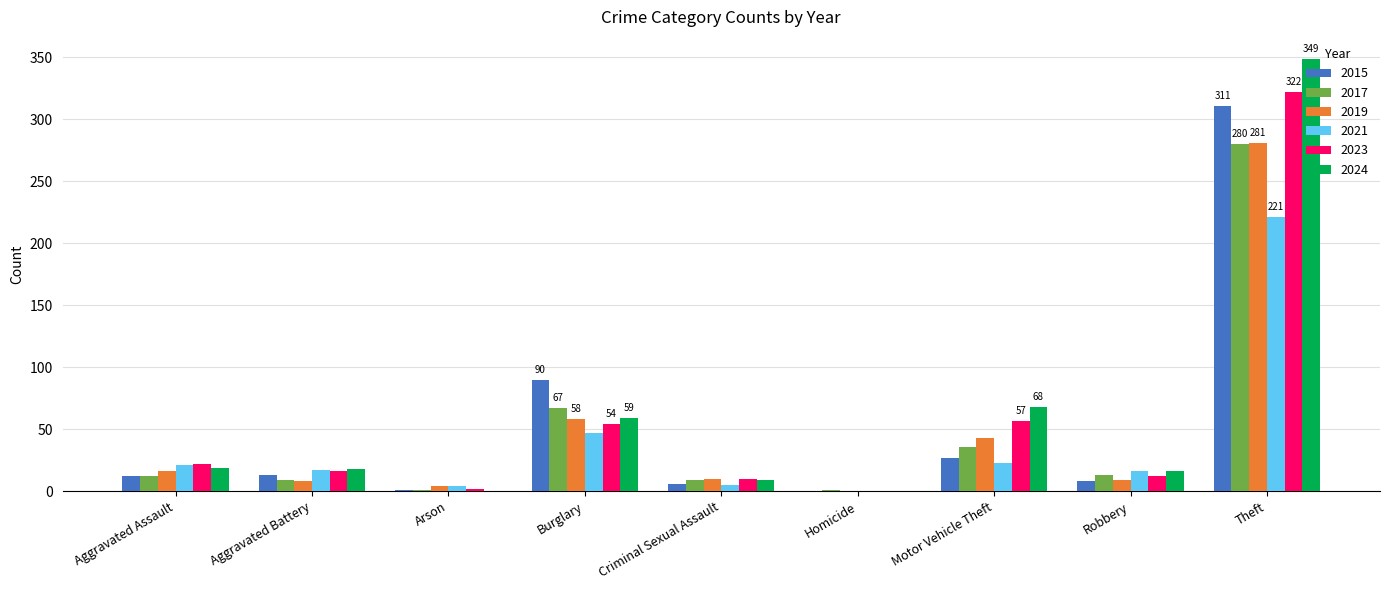

What are all the series names shown in the legend?

2015, 2017, 2019, 2021, 2023, 2024